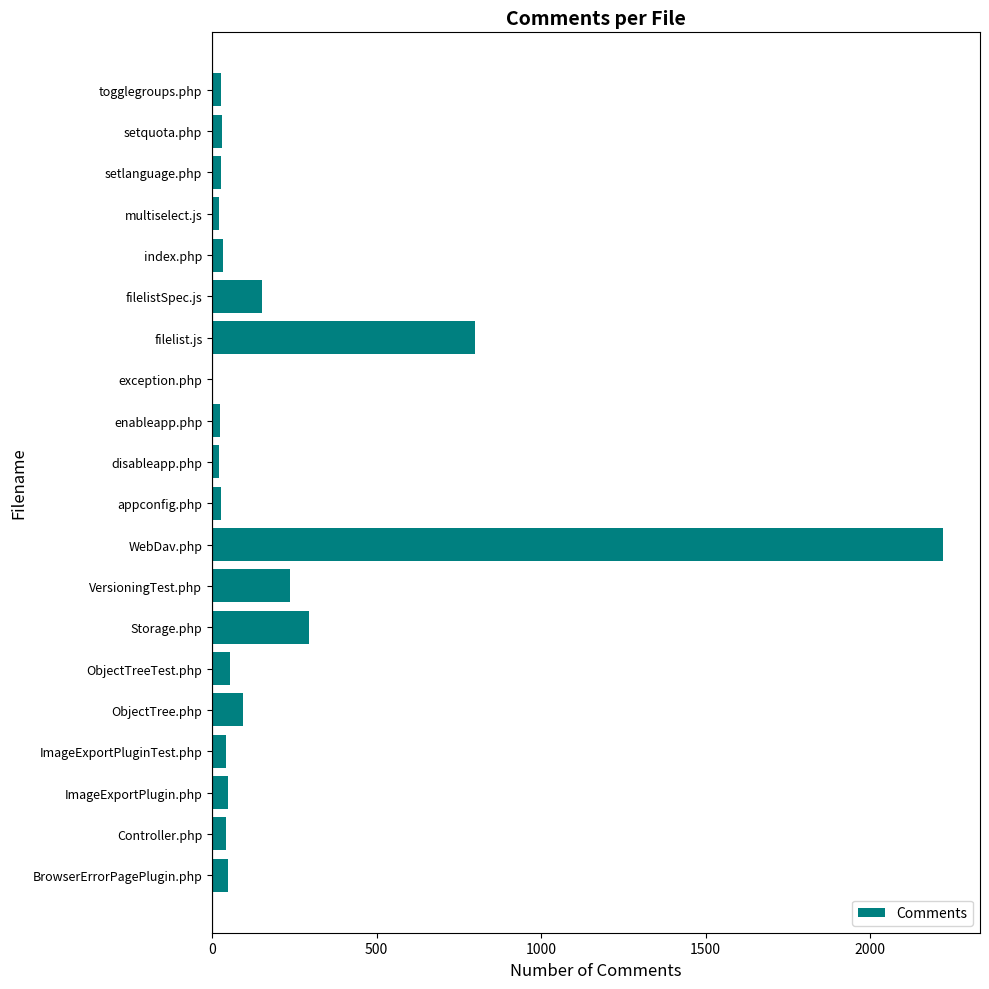

Between disableapp.php and VersioningTest.php, which is larger?

VersioningTest.php